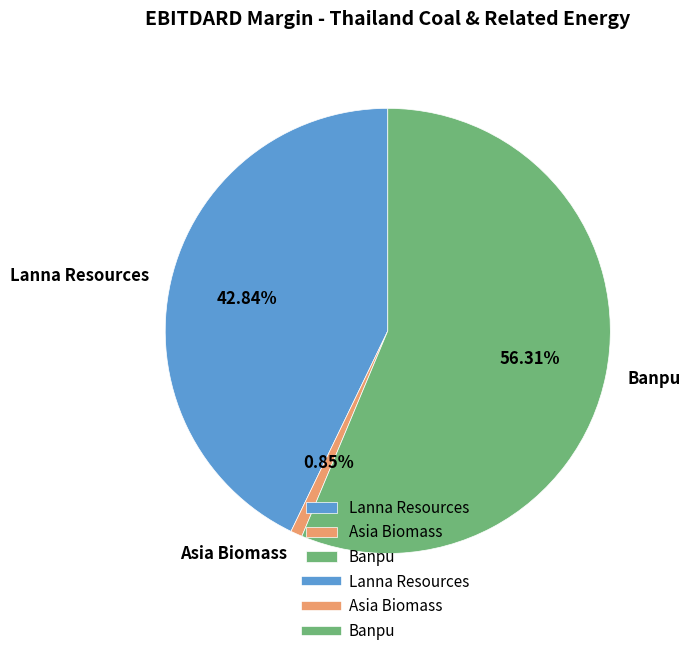

Which has a higher value, Asia Biomass or Lanna Resources?

Lanna Resources